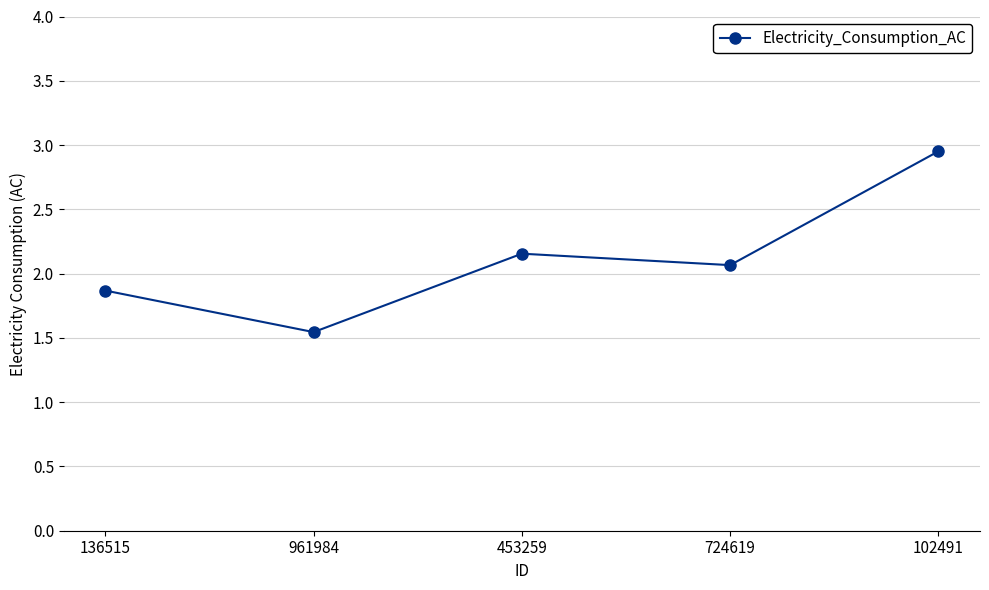

Where is the first local minimum?

961984